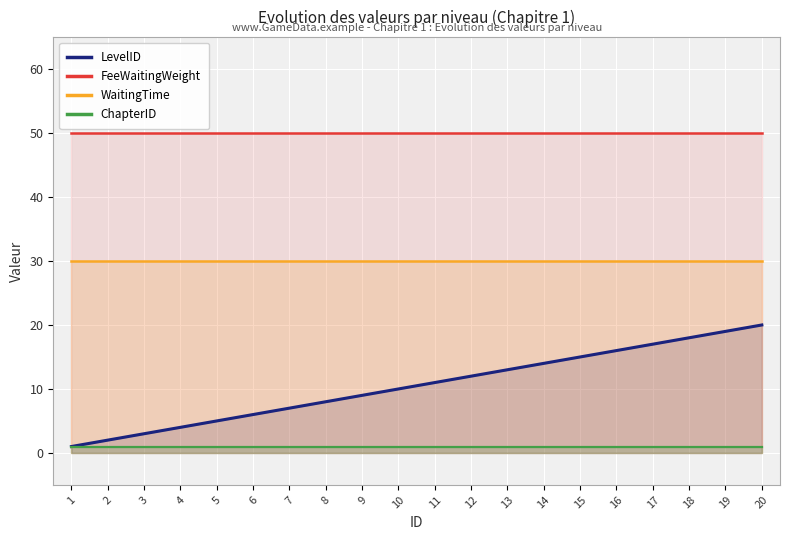

Is it true that LevelID equals 16 at 12?

False